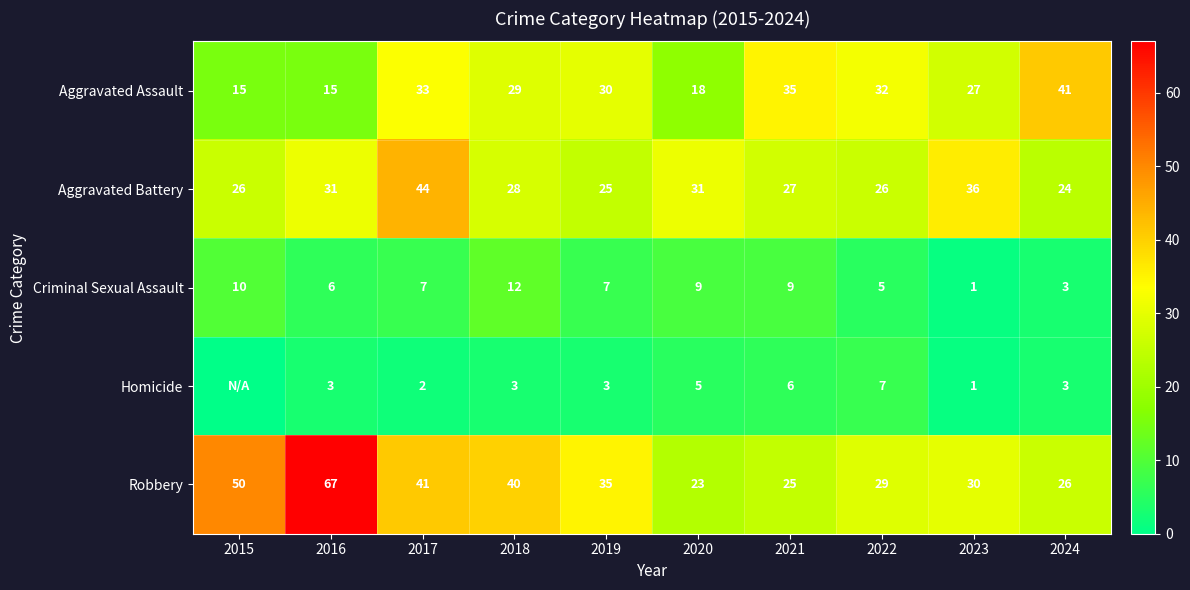

What is the sum of all Criminal Sexual Assault values?

69